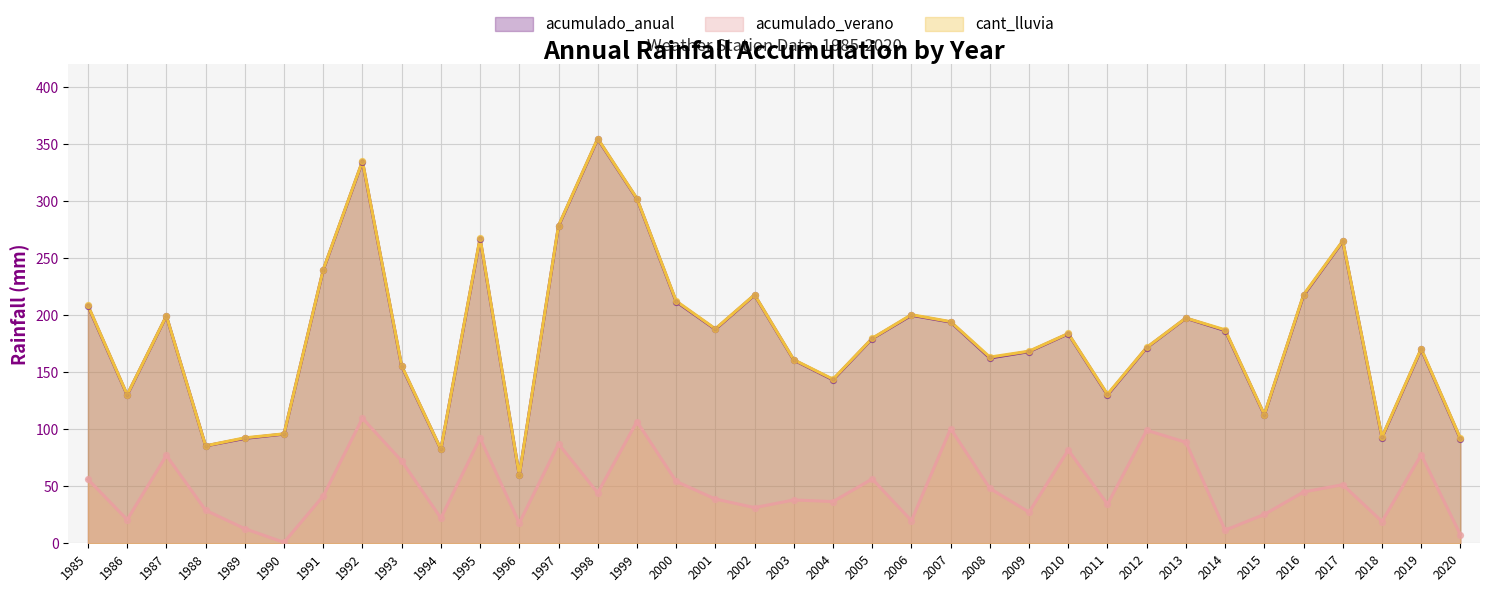

Which series has the largest total across all categories?

cant_lluvia